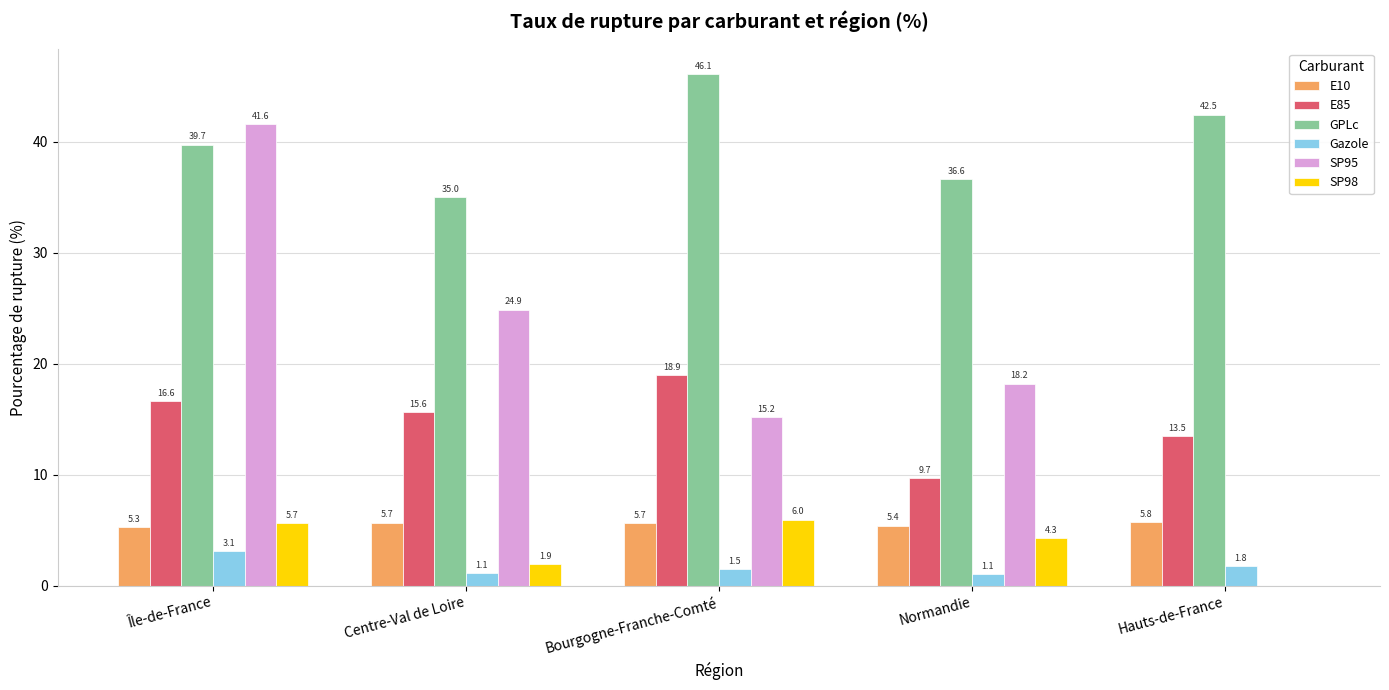

Which series changed the most between Centre-Val de Loire and Hauts-de-France?

SP95